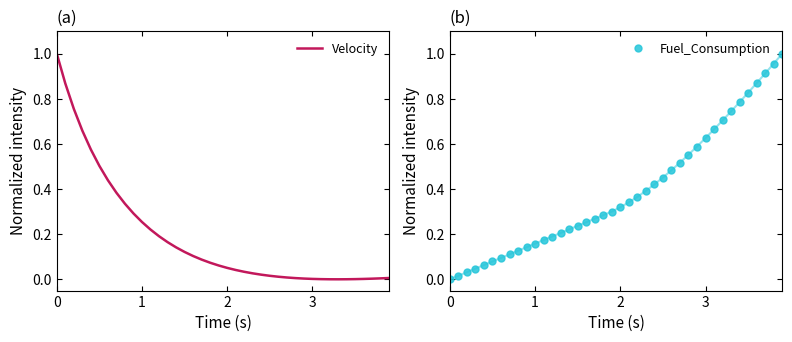

At how many categories does at least one series exceed 0?

40